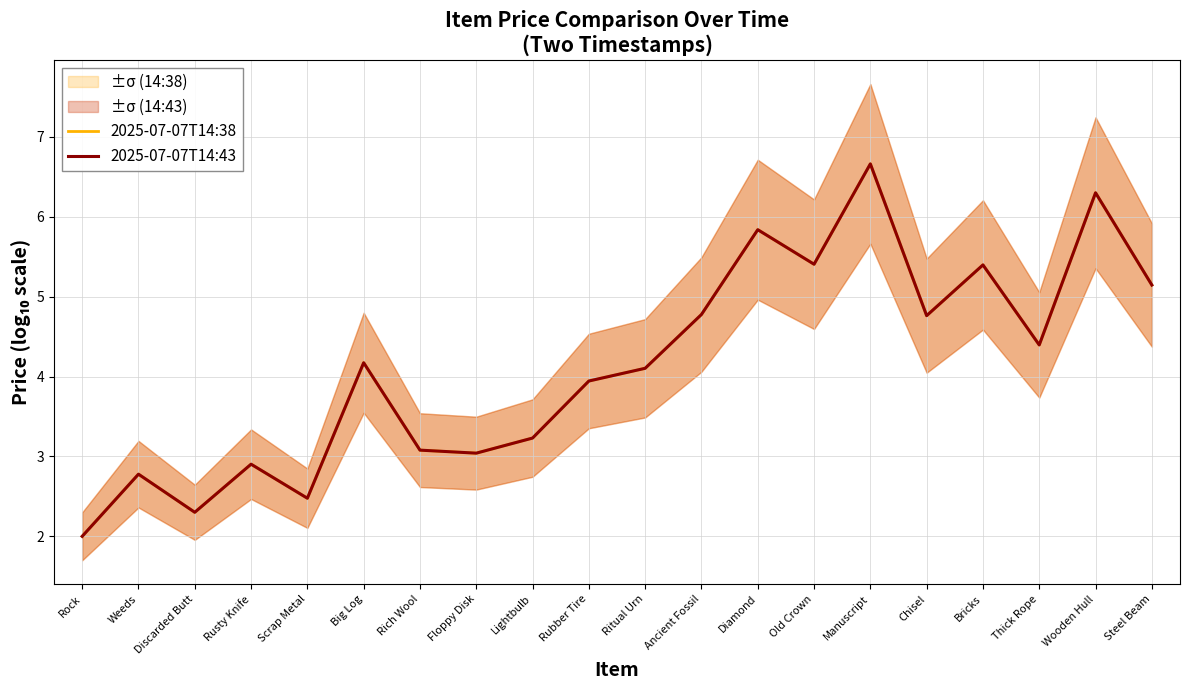

Where is 2025-07-07T14:38 nearest to the value 4?

Rubber Tire